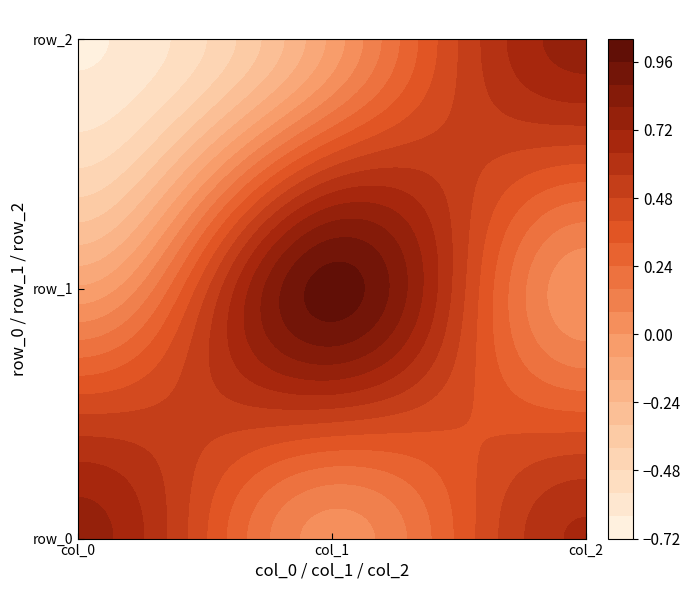

Count the number of categories in the chart.

3